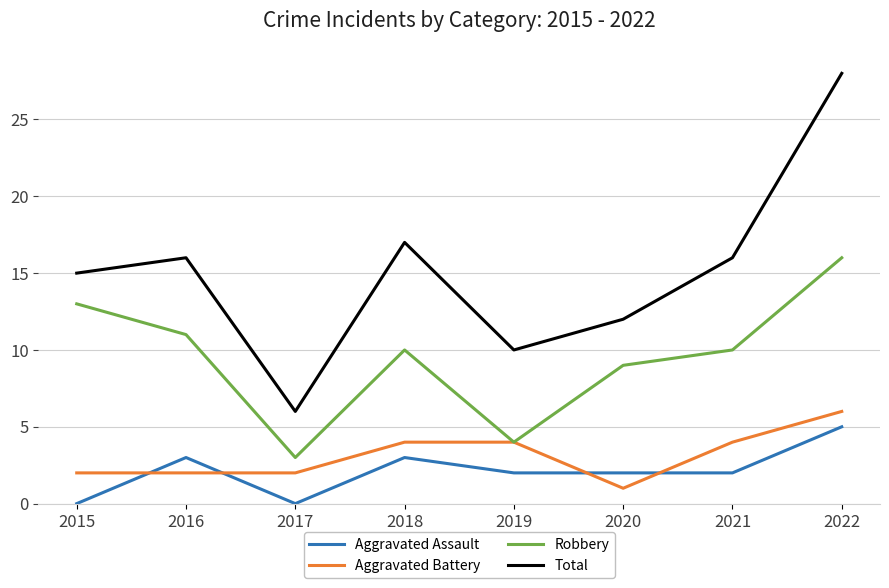

True or false: Total and Aggravated Assault intersect in this chart.

False